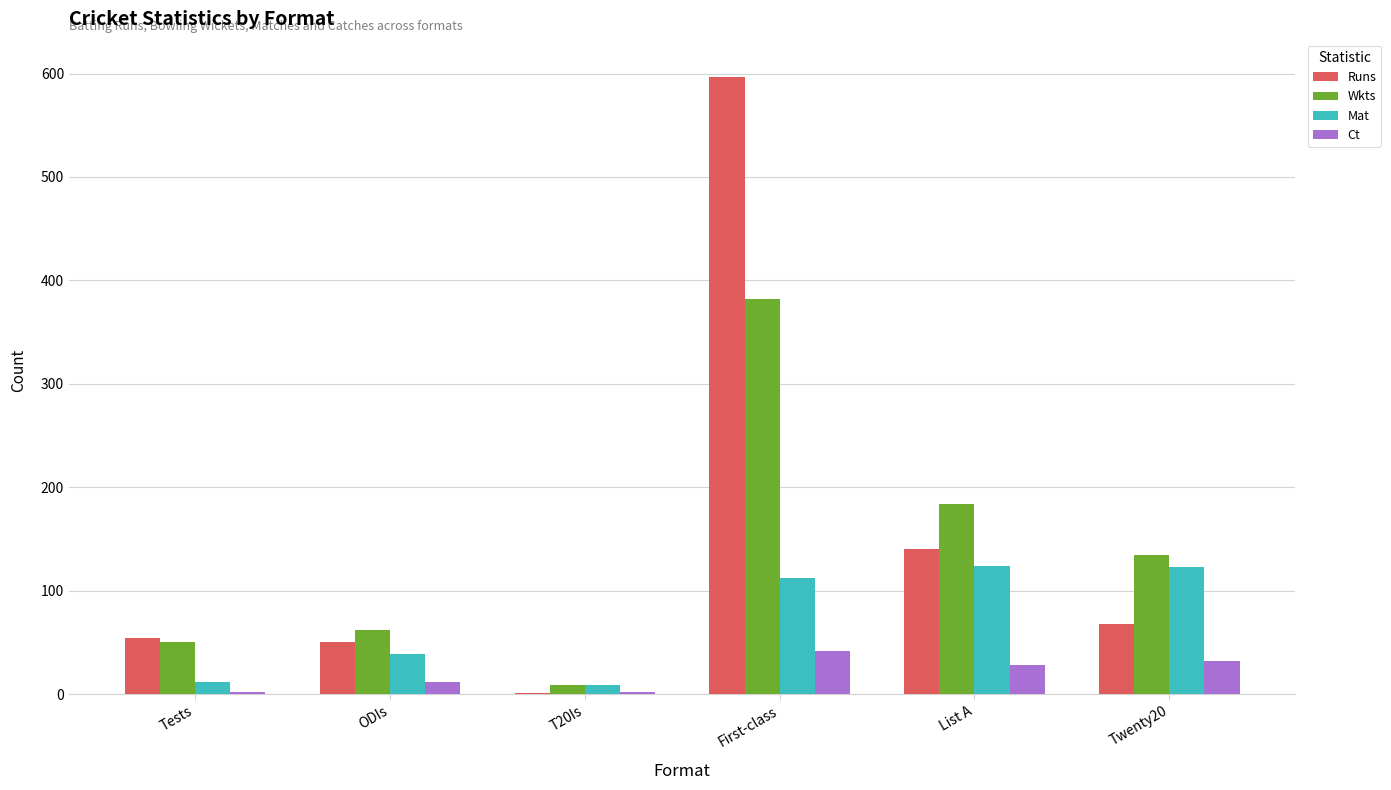

Is the value of Runs at Tests greater than the value of Mat at Twenty20?

No